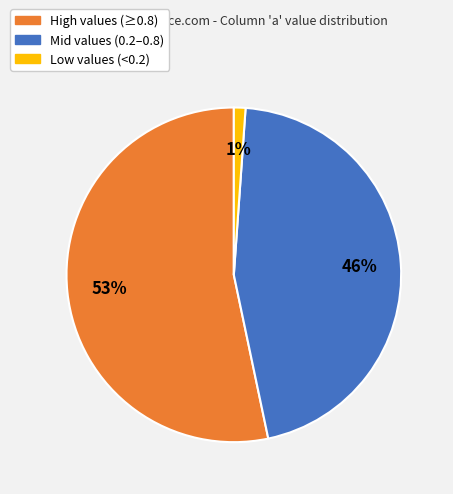

To the nearest percent, what is the average slice percentage?

33%